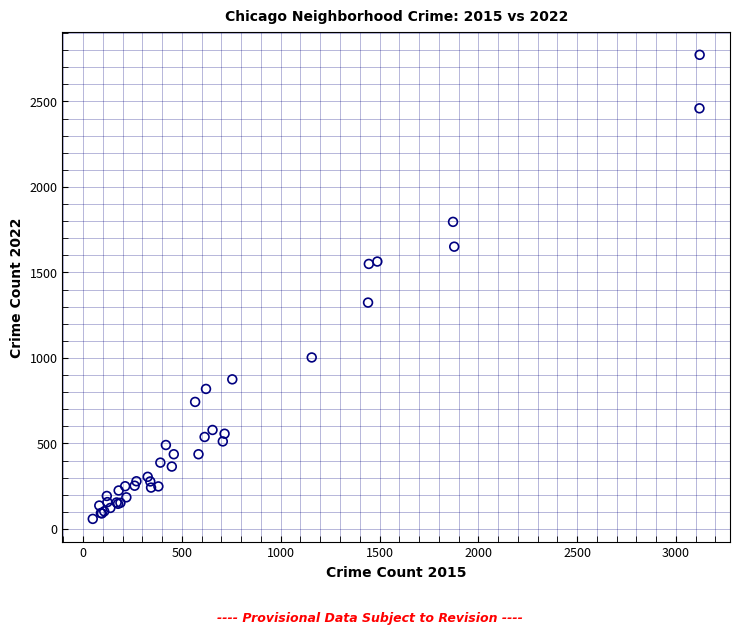

What Y value in the scatter plot is closest to 1416?

1324